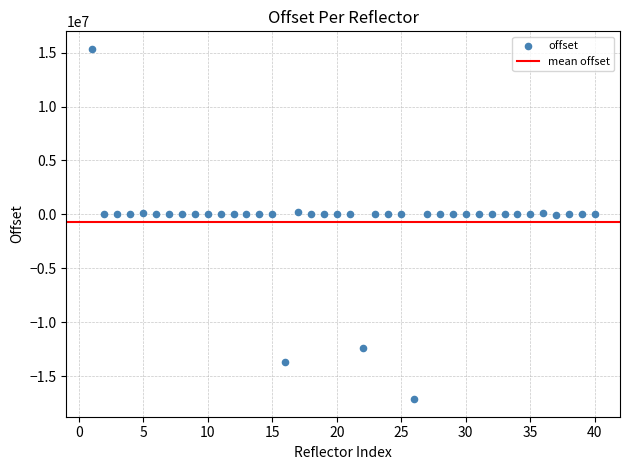

What is the range of X values (max minus min)?

39